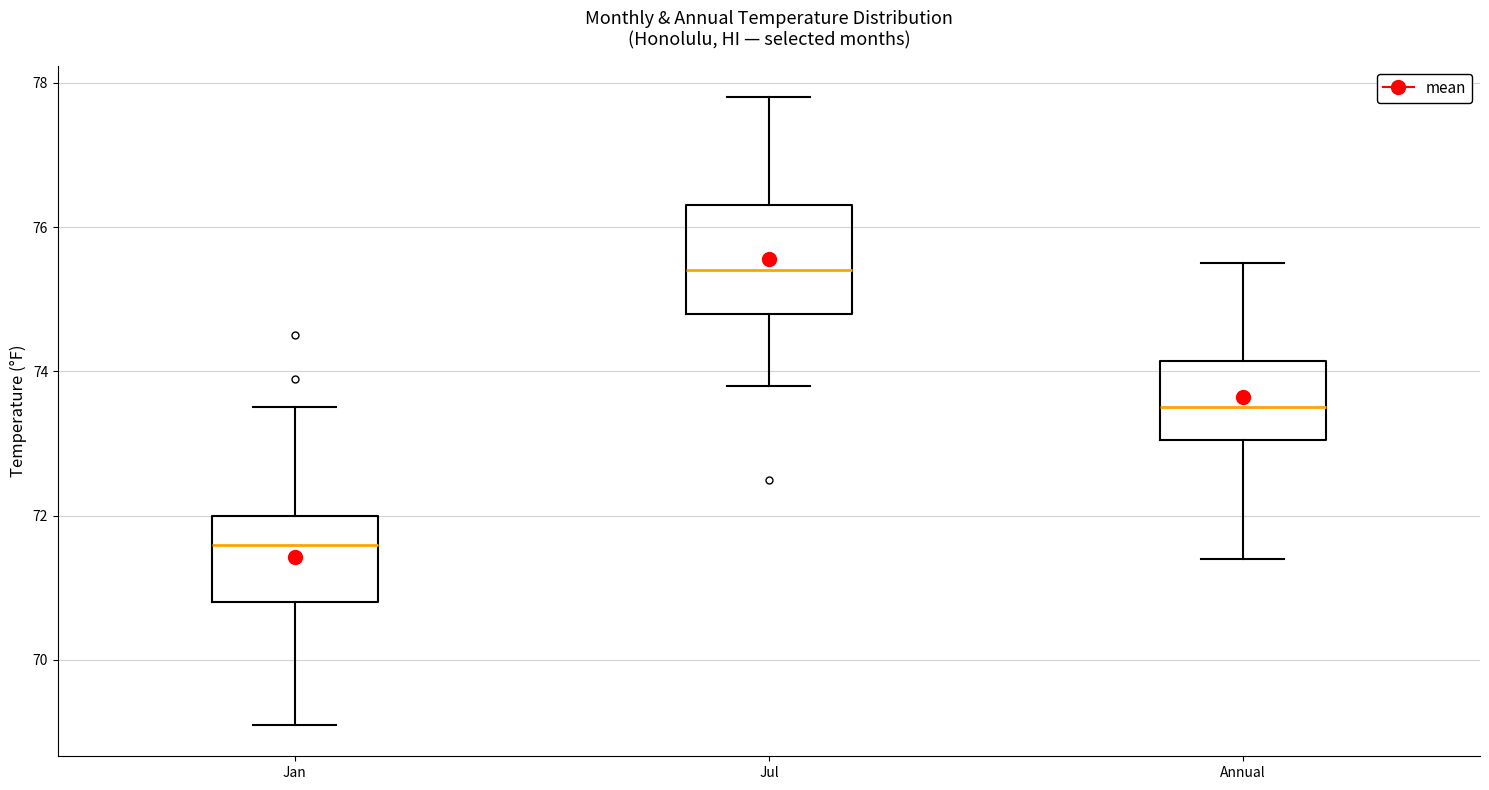

Comparing the boxes themselves (not the whiskers), which one is the tallest?

Jul